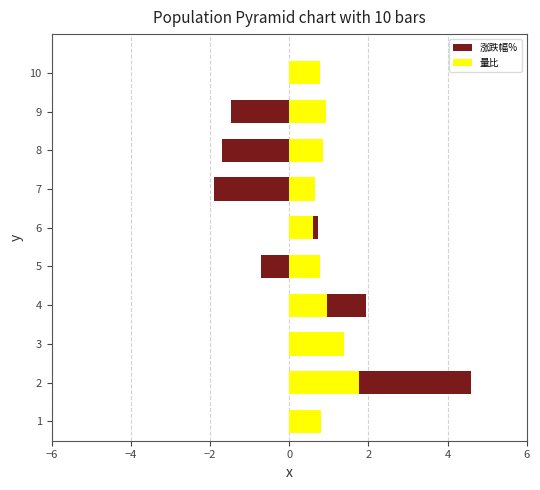

What is the lowest value of the 量比 series?

0.6